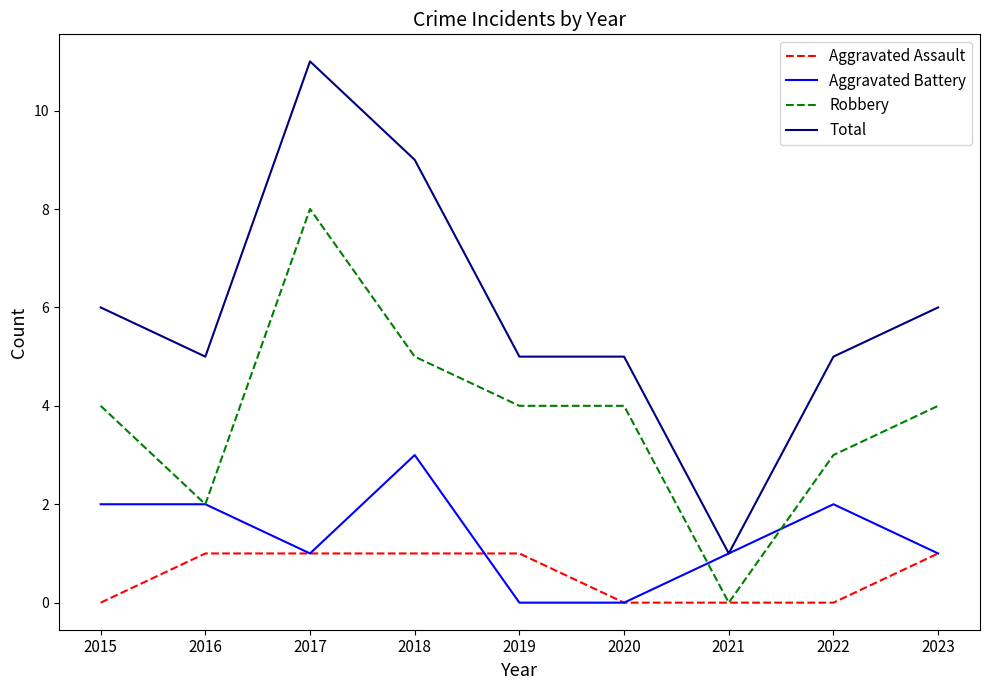

What is the greatest value displayed?

11